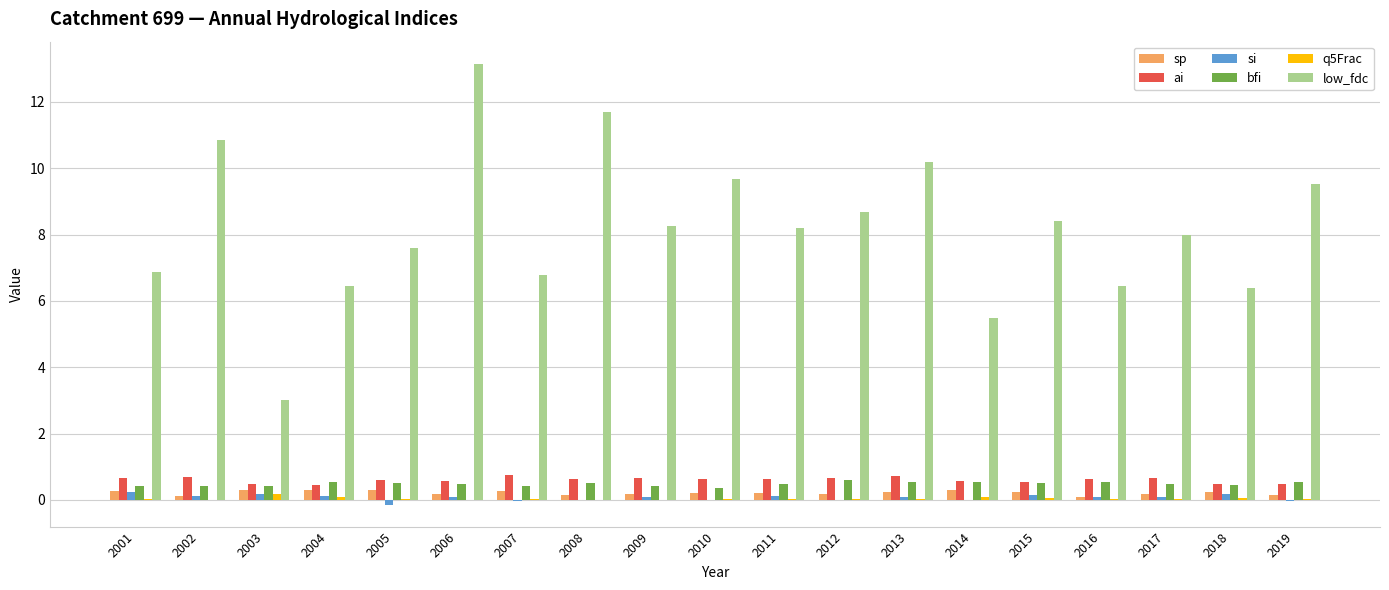

What is the sum of all low_fdc values?

155.6